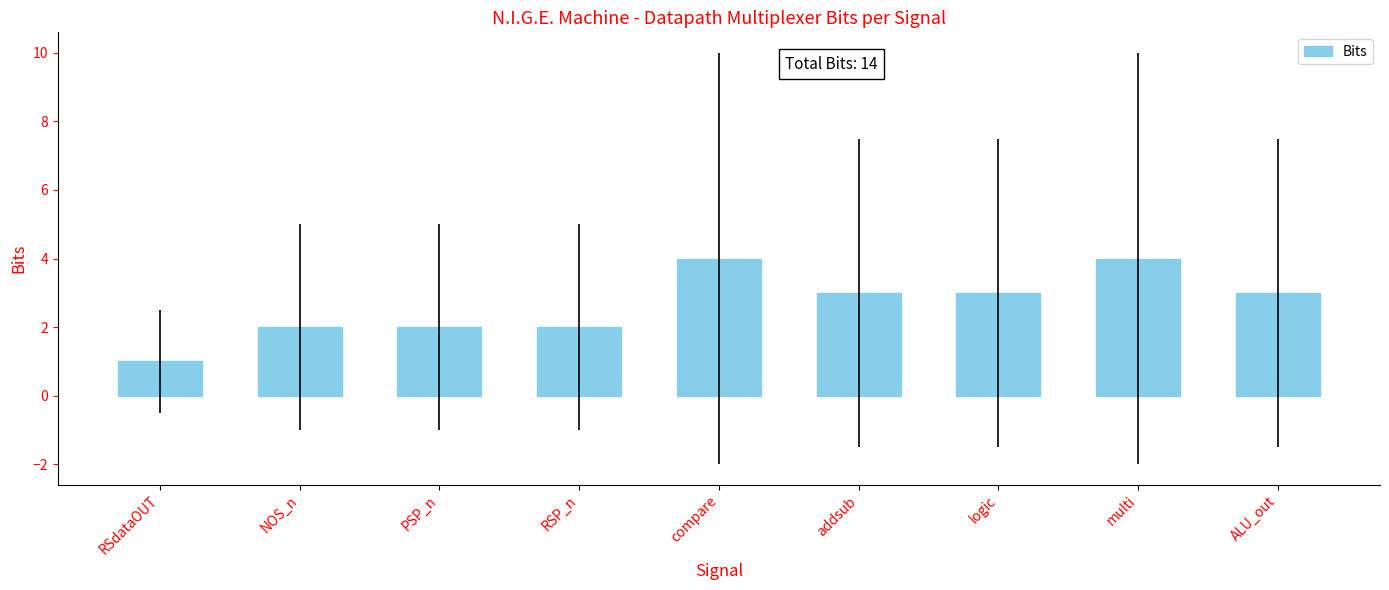

What is the sum of the values at PSP_n and compare?

6